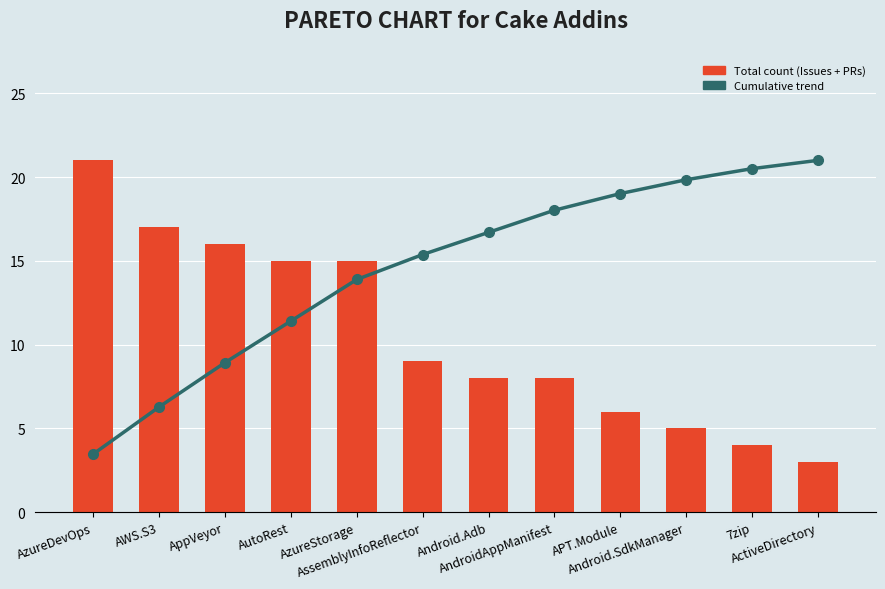

Rank the series by their maximum value, from highest to lowest.

Total count, Cumulative